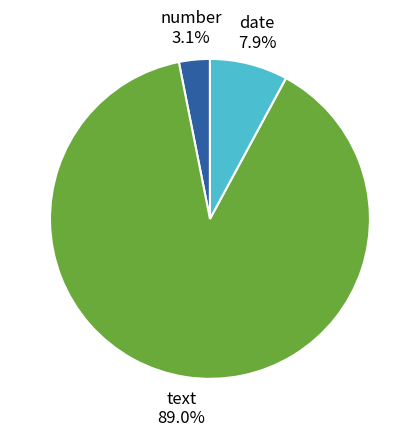

Does any single category account for the majority?

Yes